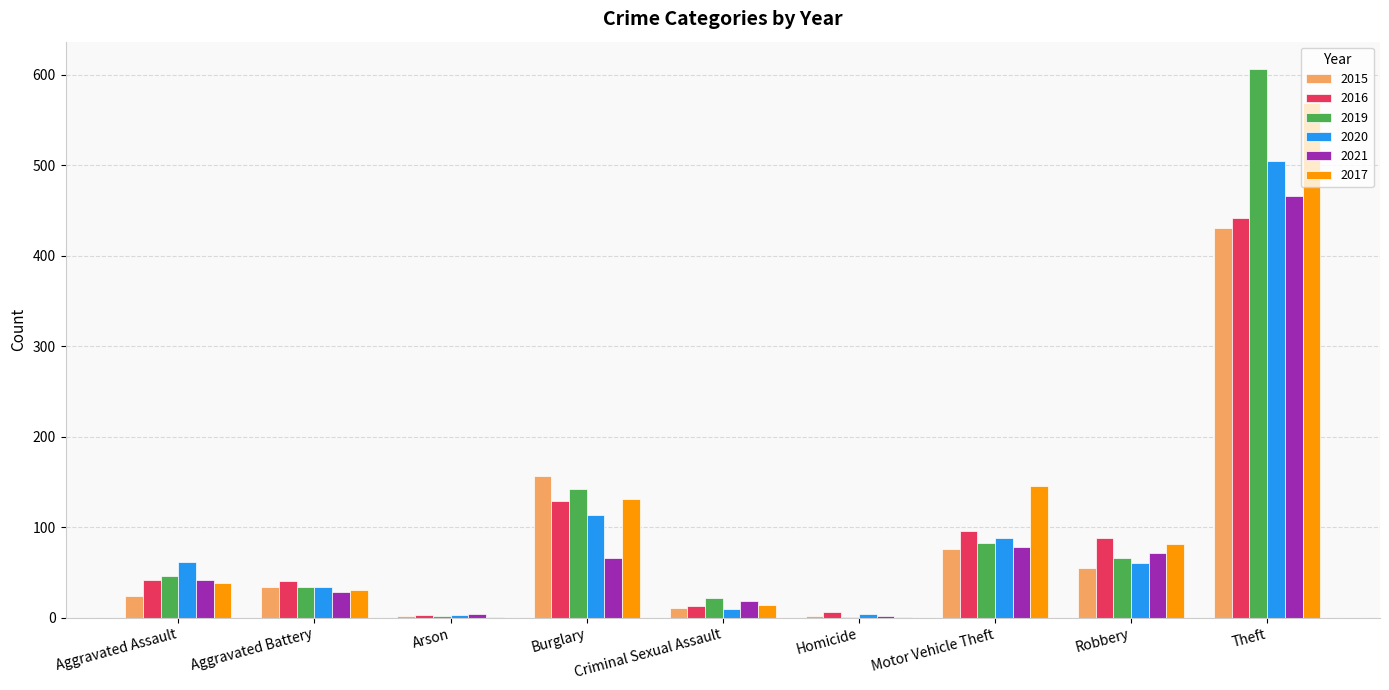

At which label does 2021 reach its peak?

Theft